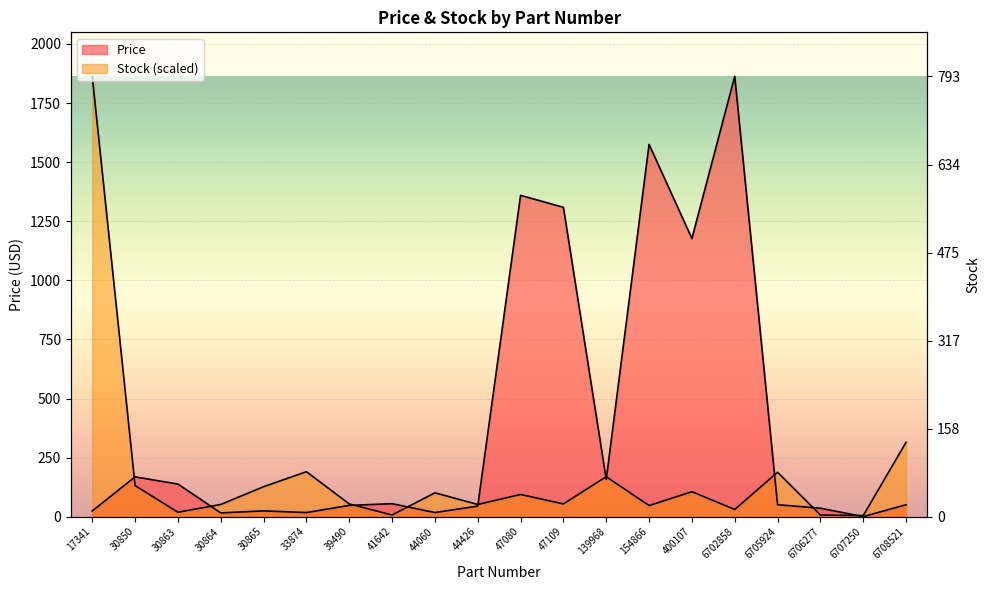

What value does the Price series have at 30865?

24.7